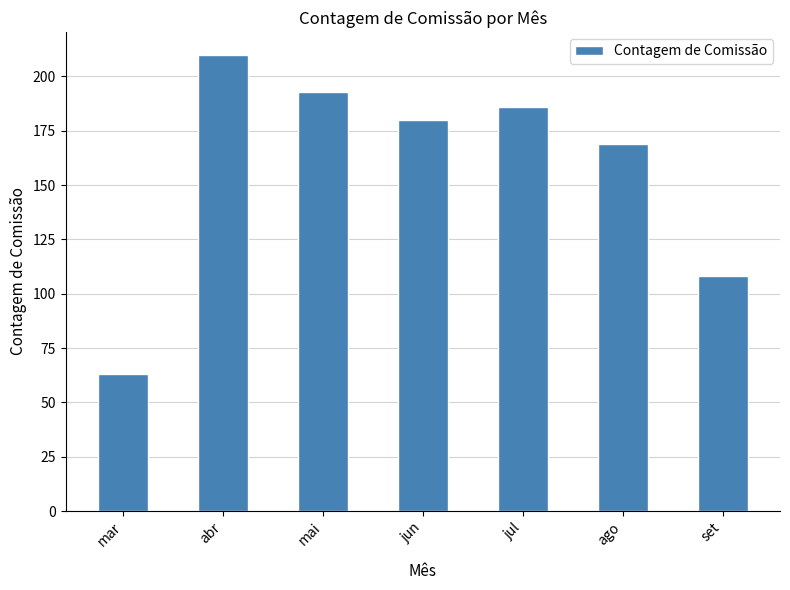

Reading left to right, extract all data points from this chart.

63	210	193	180	186	169	108